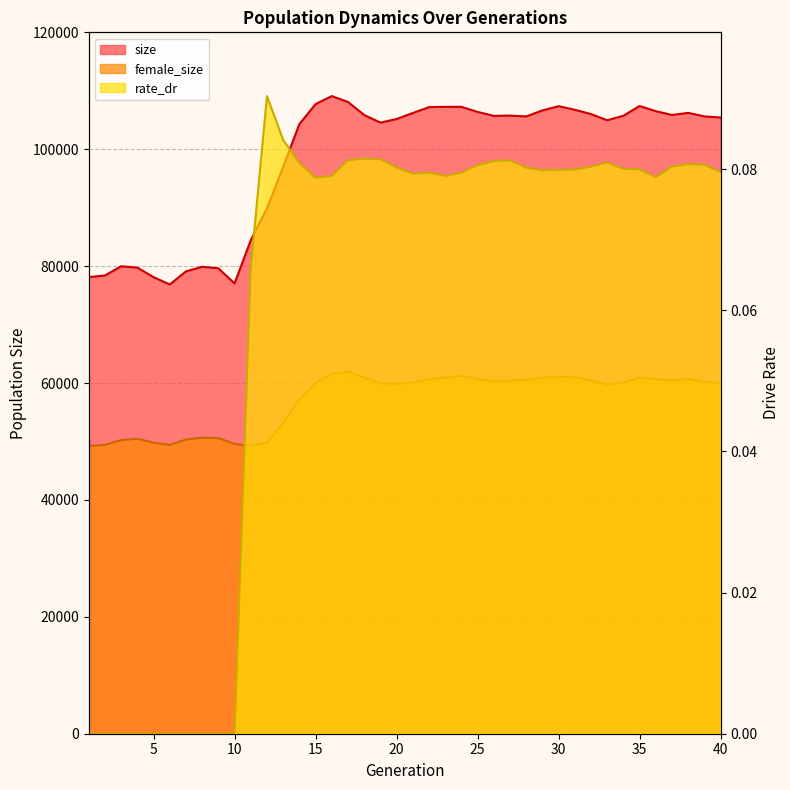

Count the number of data series in this chart.

3